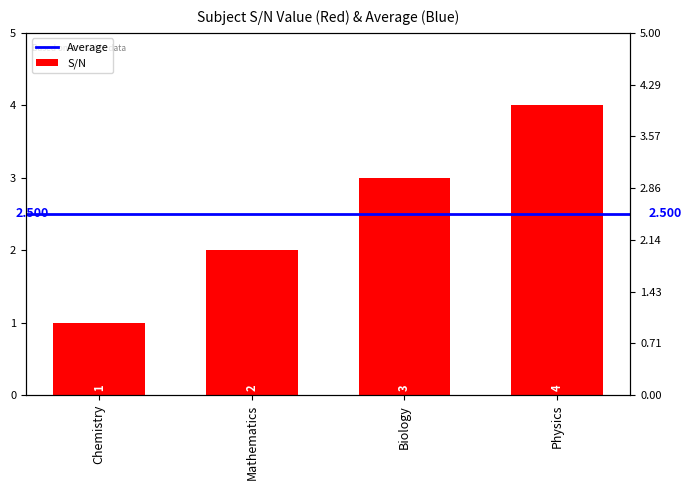

Reading right to left, list all the values displayed in this chart.

Physics=4	Biology=3	Mathematics=2	Chemistry=1